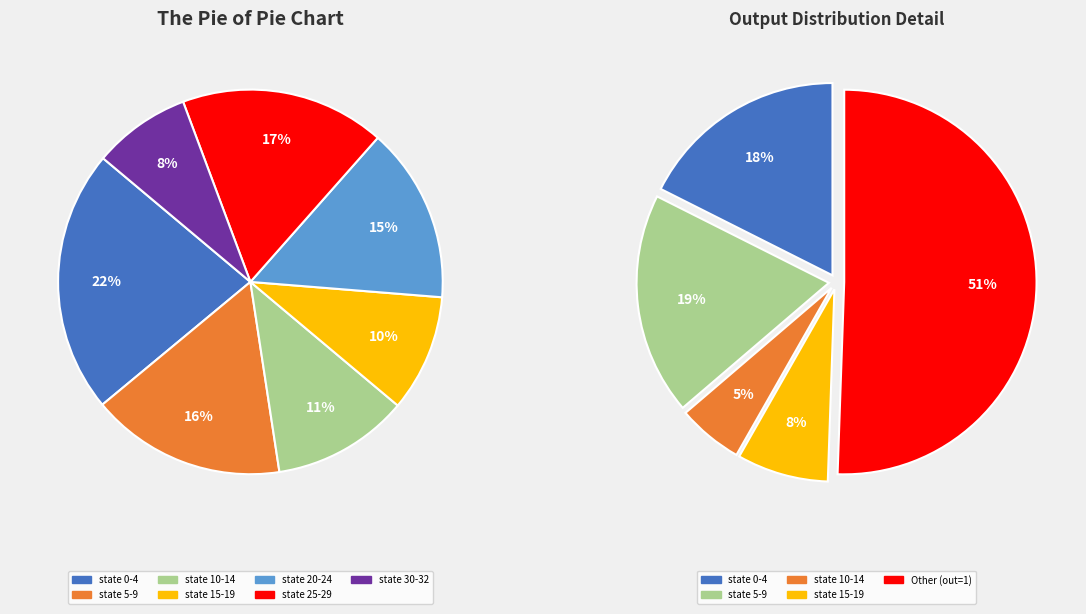

Count the number of slices in the pie.

7